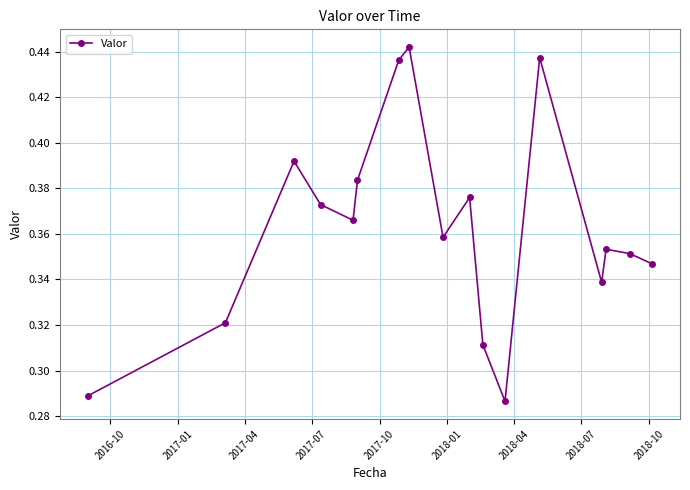

How many interior local peaks (higher than both neighbors) does the data have?

5